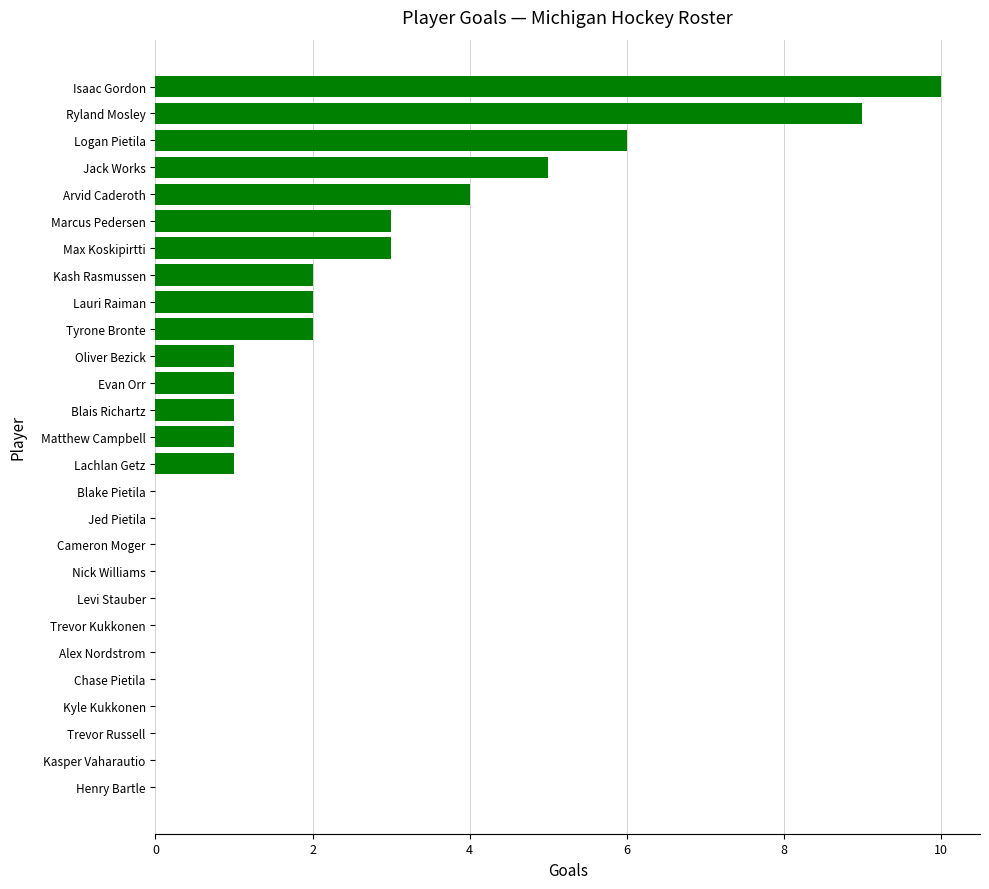

What is the change in value from Blake Pietila to Evan Orr?

+1